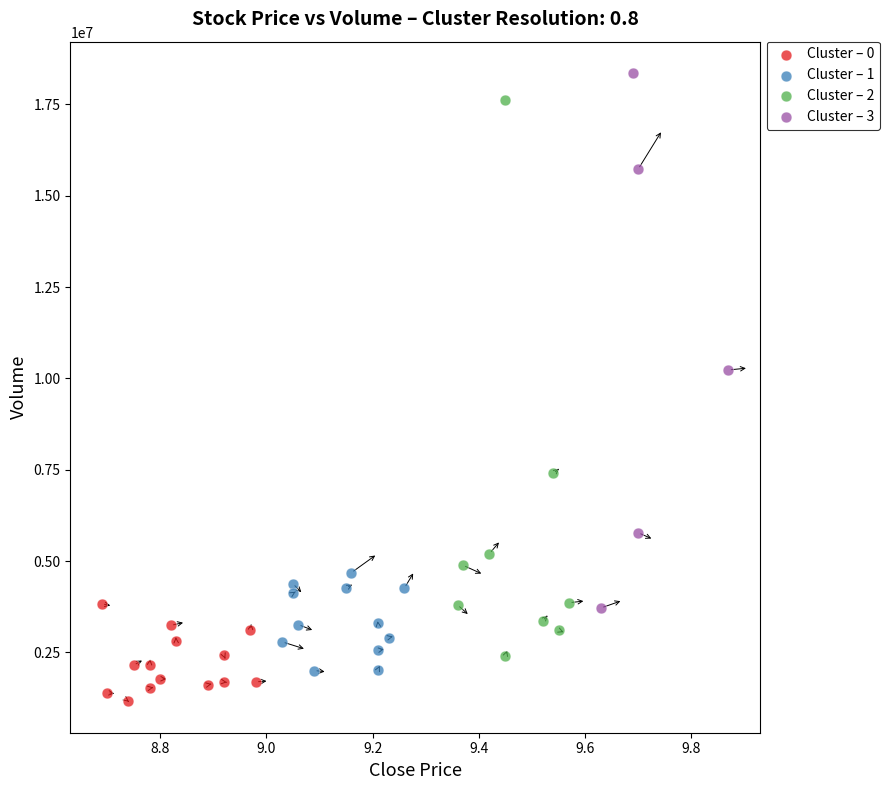

Which series contains the lowest Y value?

Cluster – 0